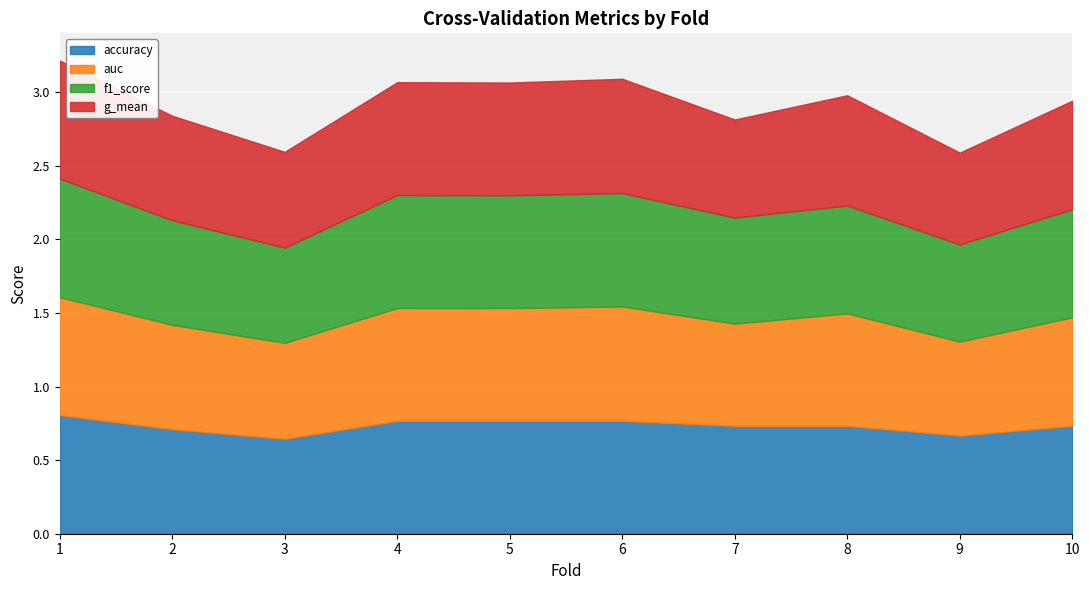

True or false: auc and g_mean cross at least once.

False